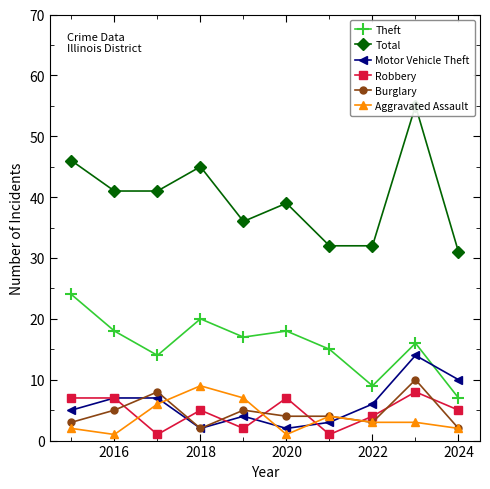

At which label does Aggravated Assault reach its peak?

2018